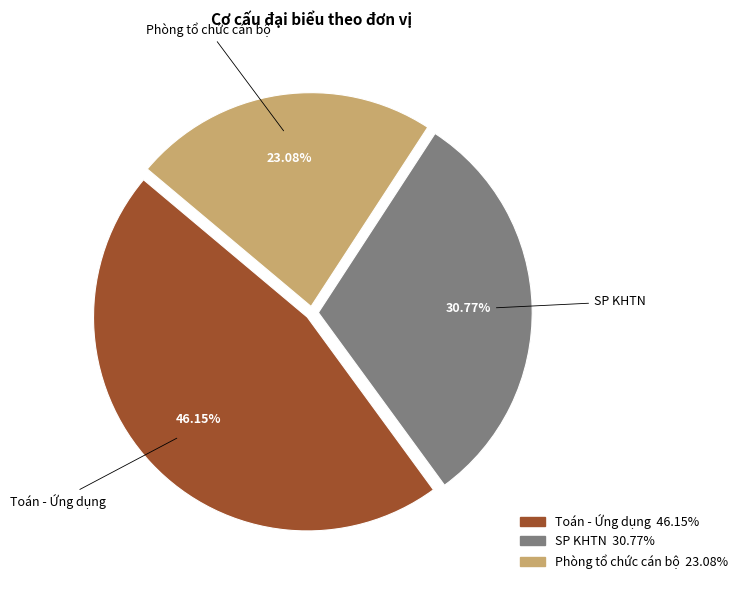

Does Toán - Ứng dụng account for over 50% of the chart?

No